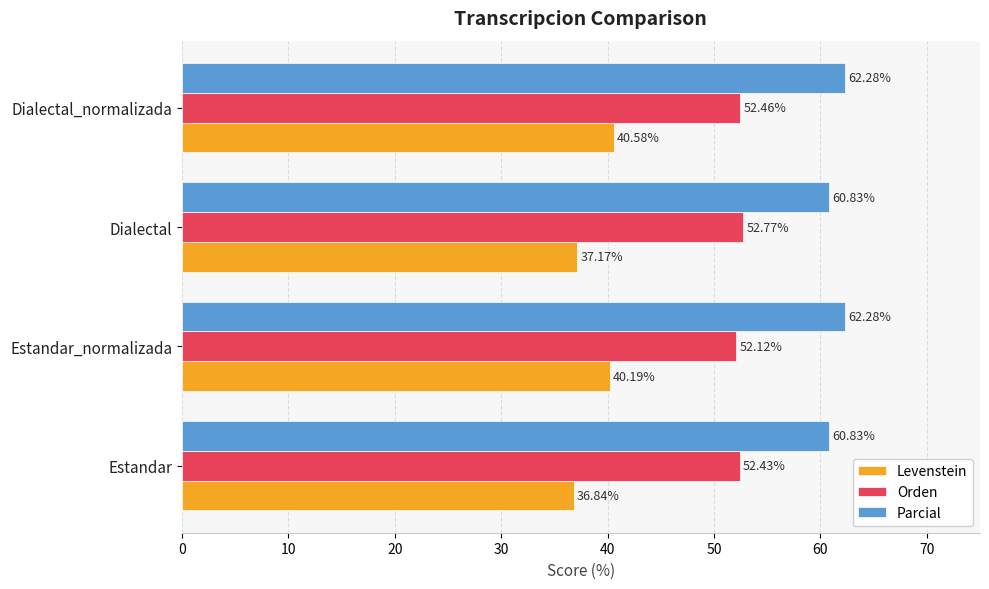

Between Estandar and Dialectal, which series saw the biggest shift?

Orden